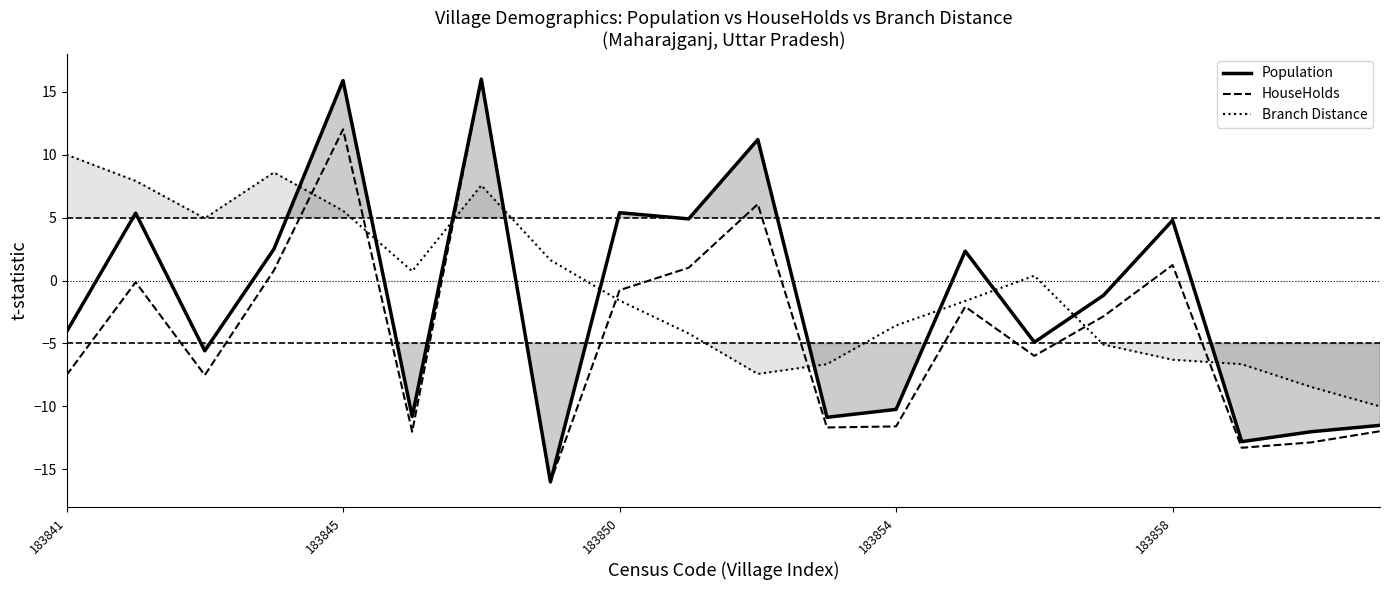

At which category is the sum across all series the highest?

6